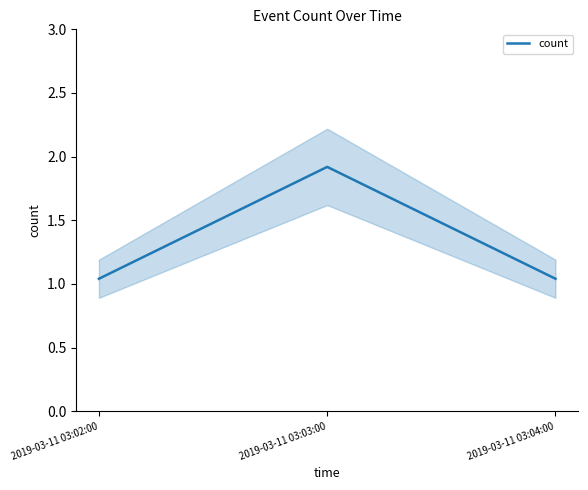

Reading right to left, list all the values displayed in this chart.

2019-03-11 03:04:00=1.0	2019-03-11 03:03:00=1.9	2019-03-11 03:02:00=1.0